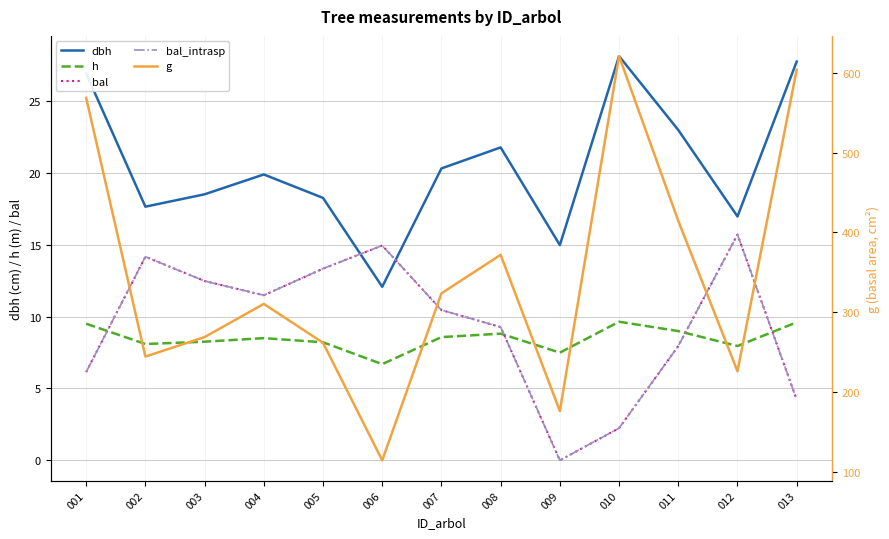

True or false: dbh and h cross at least once.

False